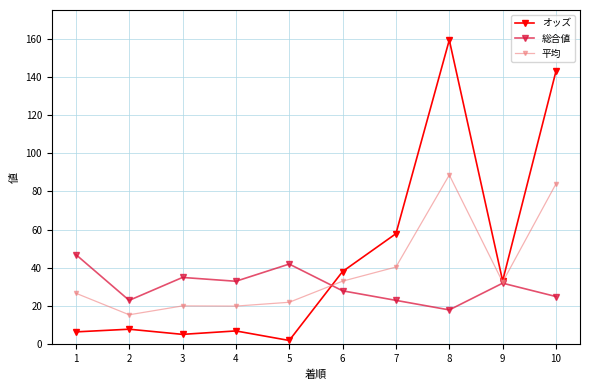

List the series in order of their peak value, highest first.

オッズ, 平均, 総合値